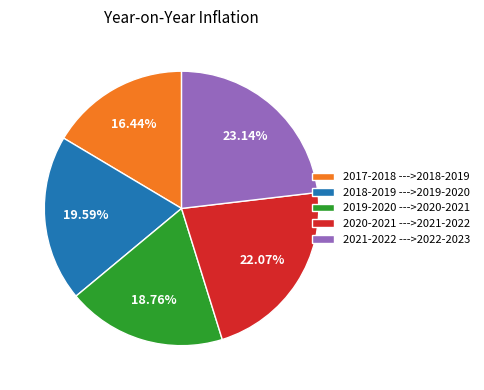

Is the sum of 2021-2022 --->2022-2023 and 2020-2021 --->2021-2022 greater than half?

No